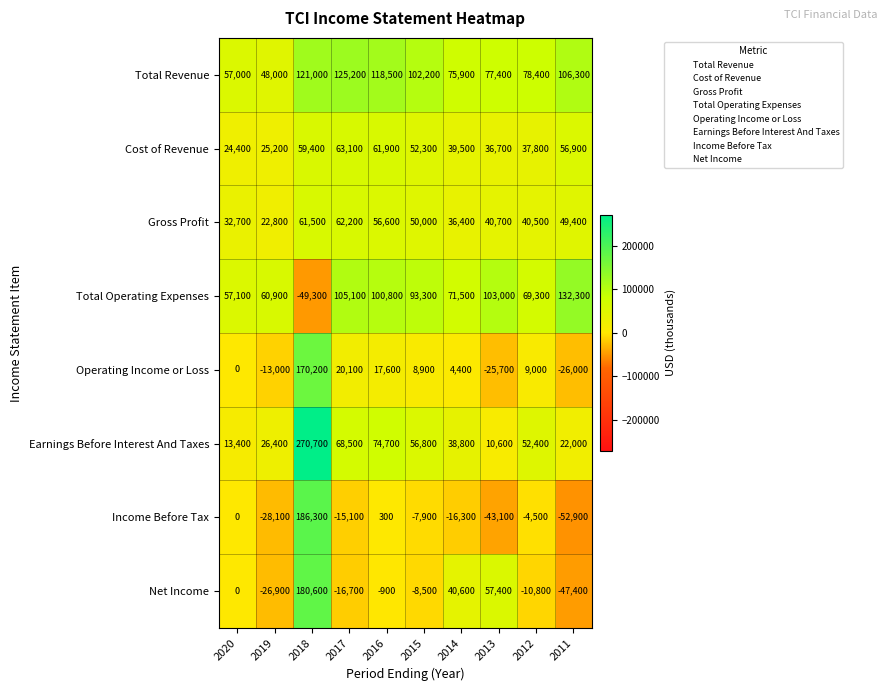

Where is Gross Profit nearest to the value 42500?

2013